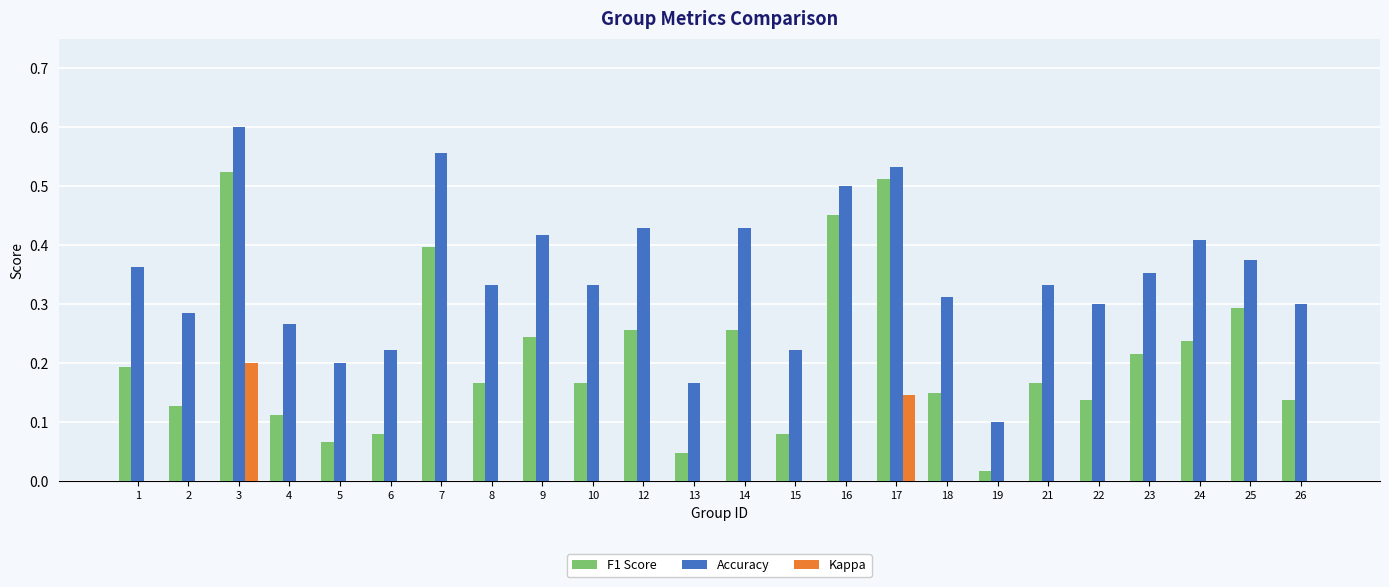

Reading left to right, list all the values displayed in this chart.

F1 Score: 0.2	0.1	0.5	0.1	0.1	0.1	0.4	0.2	0.2	0.2	0.3	0.0	0.3	0.1	0.5	0.5	0.1	0.0	0.2	0.1	0.2	0.2	0.3	0.1
Accuracy: 0.4	0.3	0.6	0.3	0.2	0.2	0.6	0.3	0.4	0.3	0.4	0.2	0.4	0.2	0.5	0.5	0.3	0.1	0.3	0.3	0.4	0.4	0.4	0.3
Kappa: 0.0	0.0	0.2	0.0	0.0	0.0	0.0	0.0	0.0	0.0	0.0	0.0	0.0	0.0	0.0	0.1	0.0	0.0	0.0	0.0	-0.1	0.0	-0.1	0.0